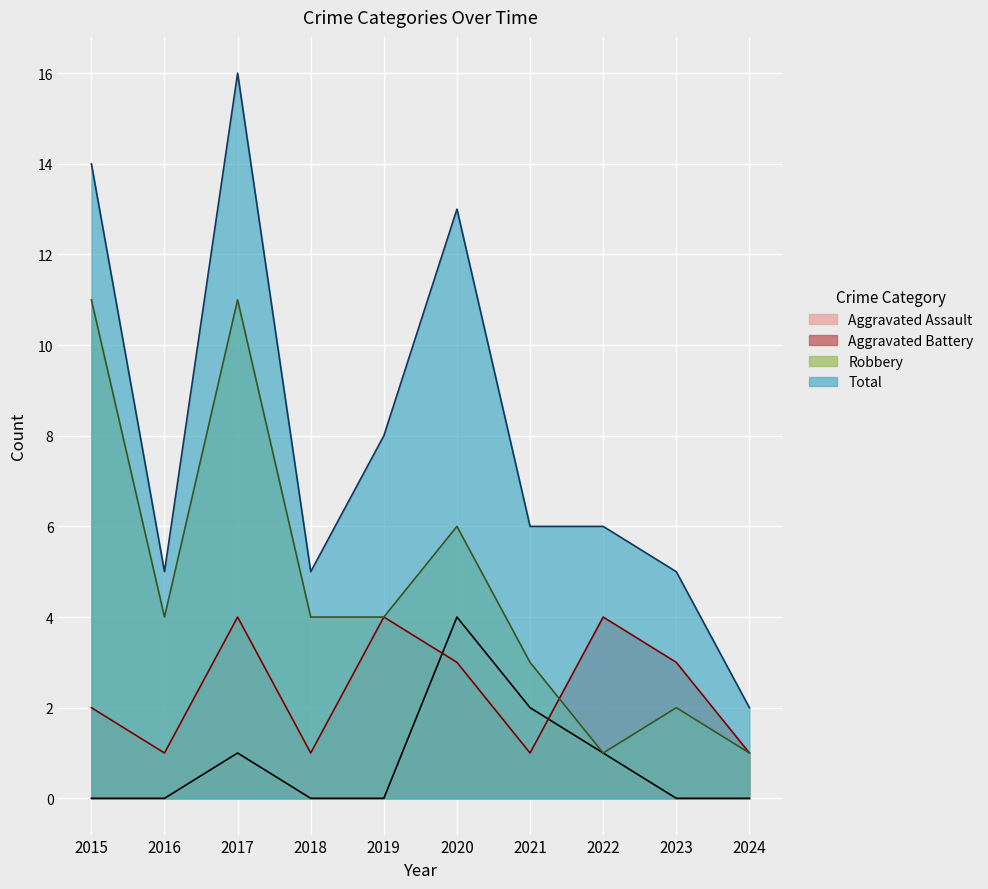

True or false: Robbery and Aggravated Battery cross at least once.

True